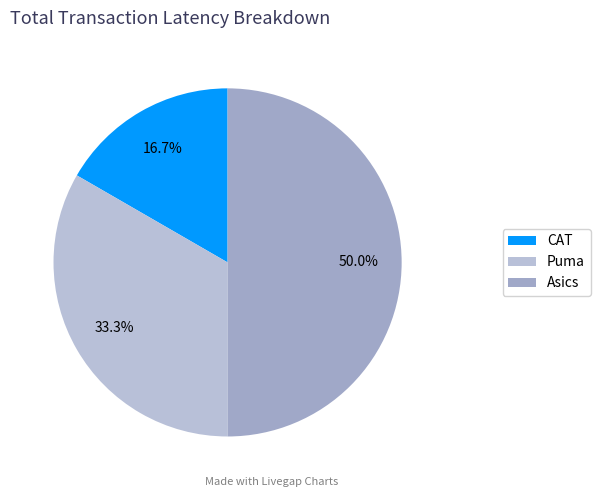

Approximately how many times larger is the value at Puma compared to CAT?

2.0